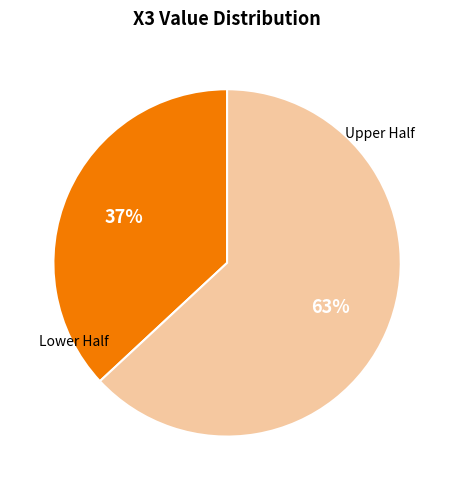

Does any single category account for the majority?

Yes